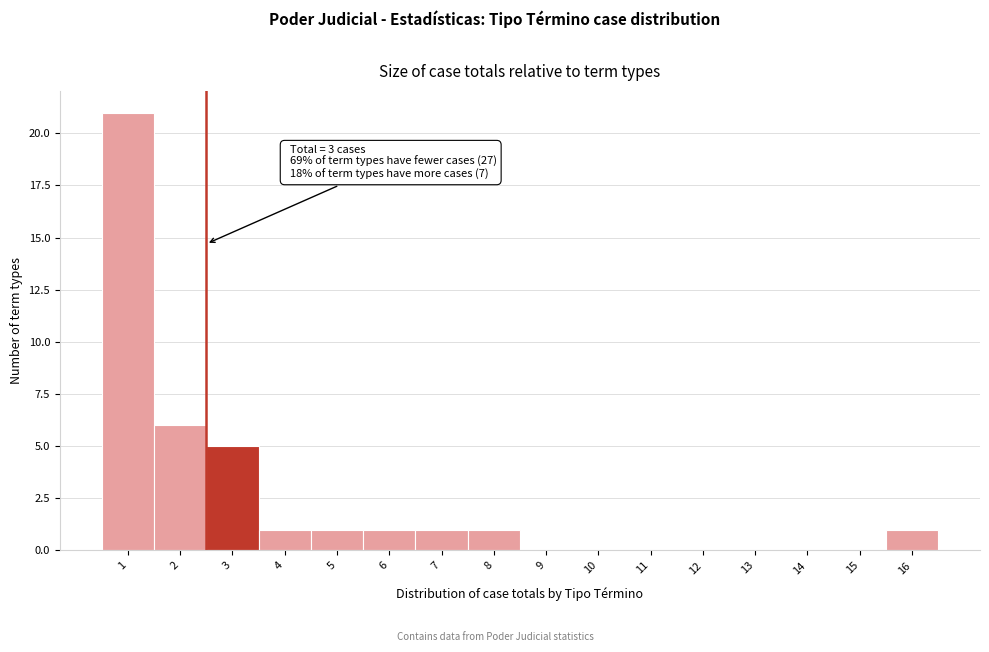

Reading right to left, extract all data points from this chart.

16=1	15=0	14=0	13=0	12=0	11=0	10=0	9=0	8=1	7=1	6=1	5=1	4=1	3=5	2=6	1=21